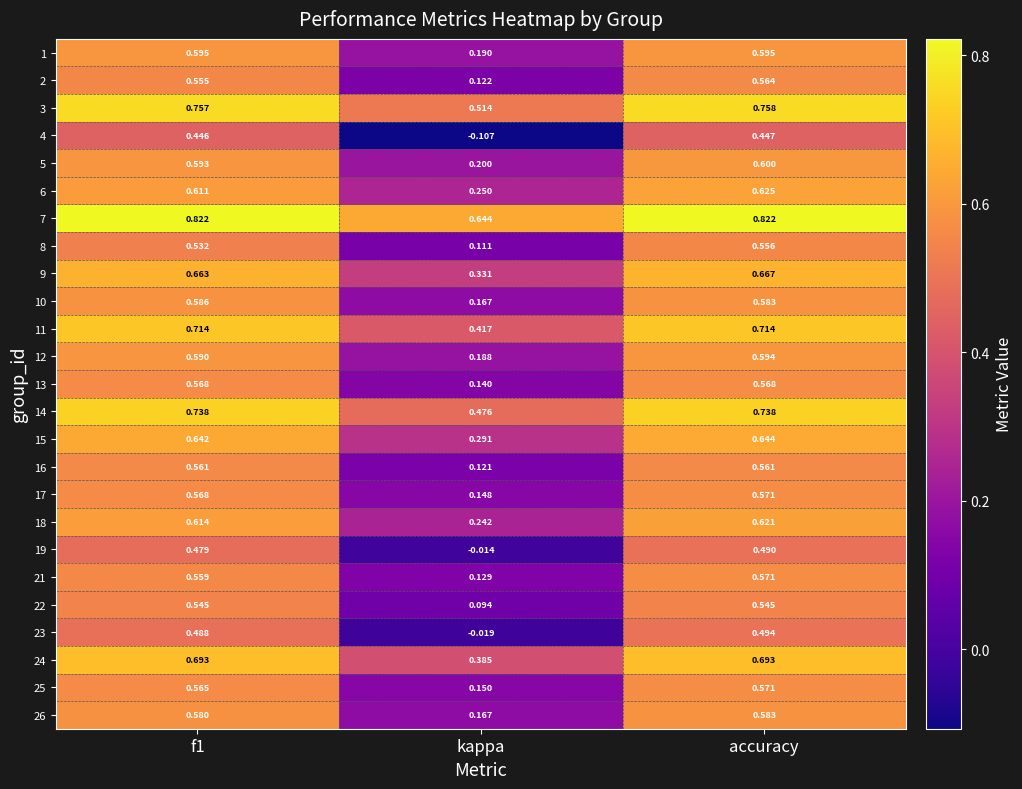

At which category is the sum across all series the highest?

accuracy